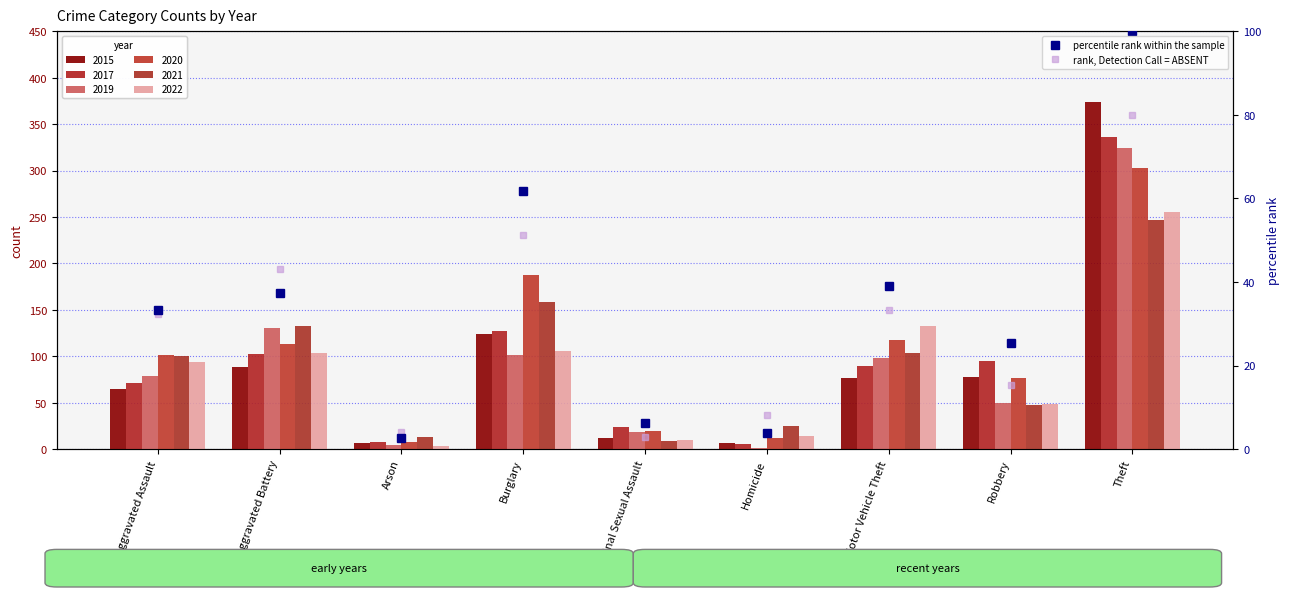

Does the chart contain any negative values?

No